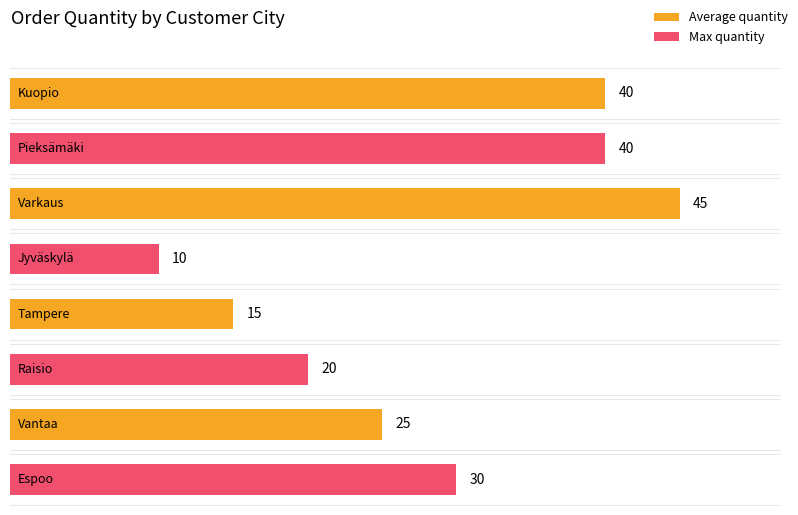

How many values exceed 25?

4